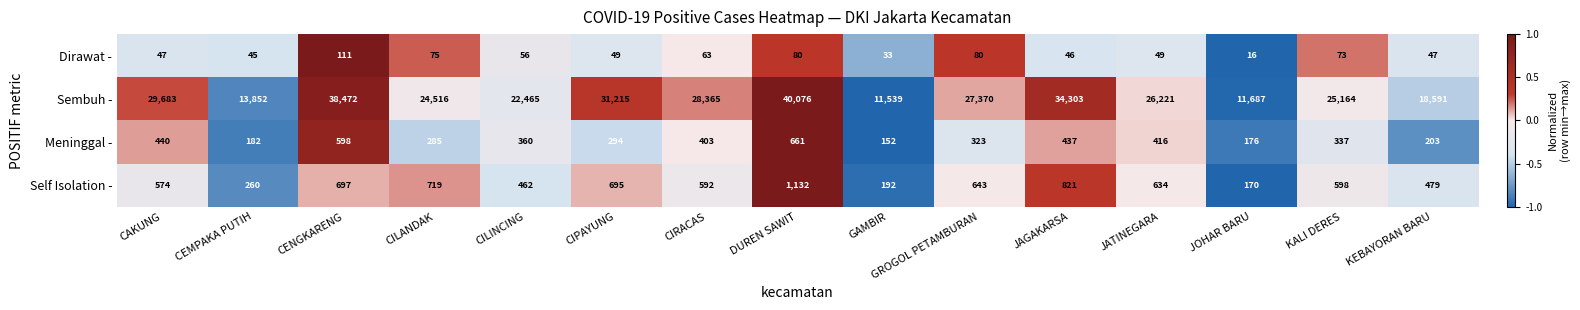

What is the average value of the Meninggal - series?

351